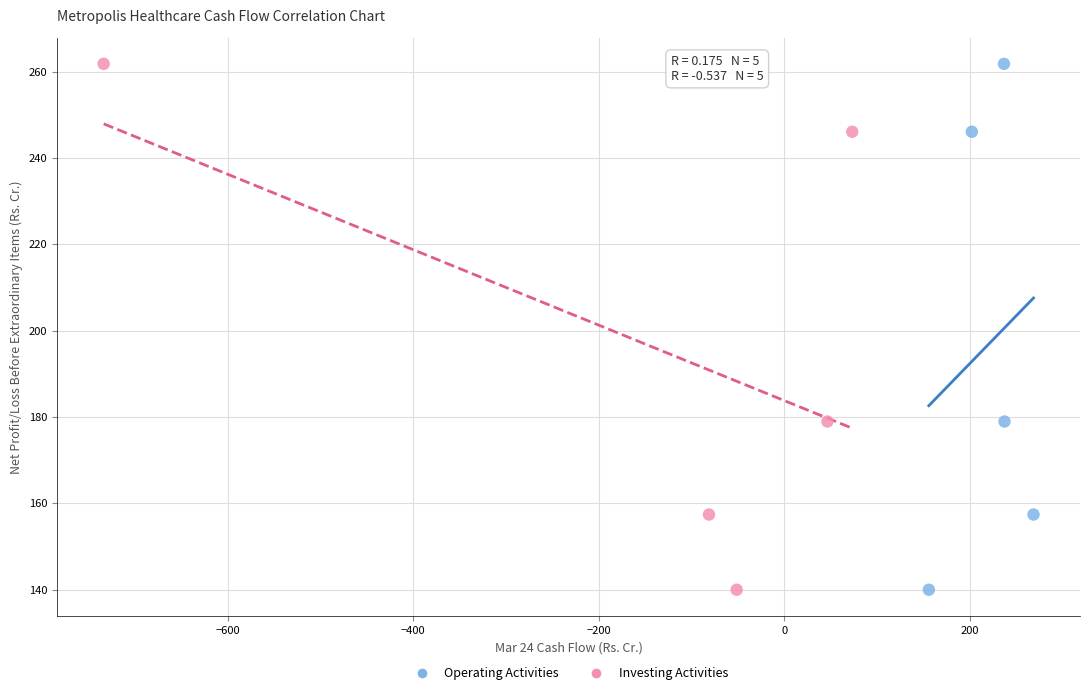

What are all the series names shown in the legend?

Operating Activities, Investing Activities